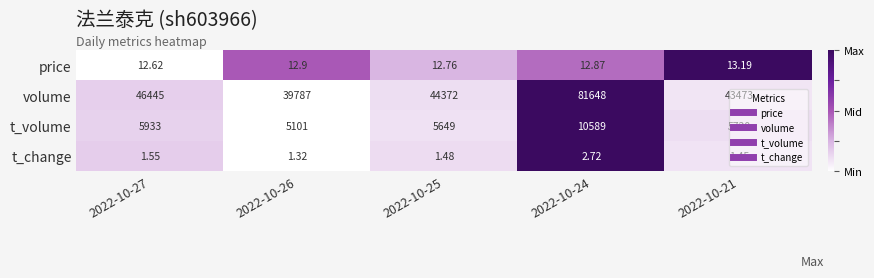

Between 2022-10-26 and 2022-10-24, which series saw the biggest shift?

volume